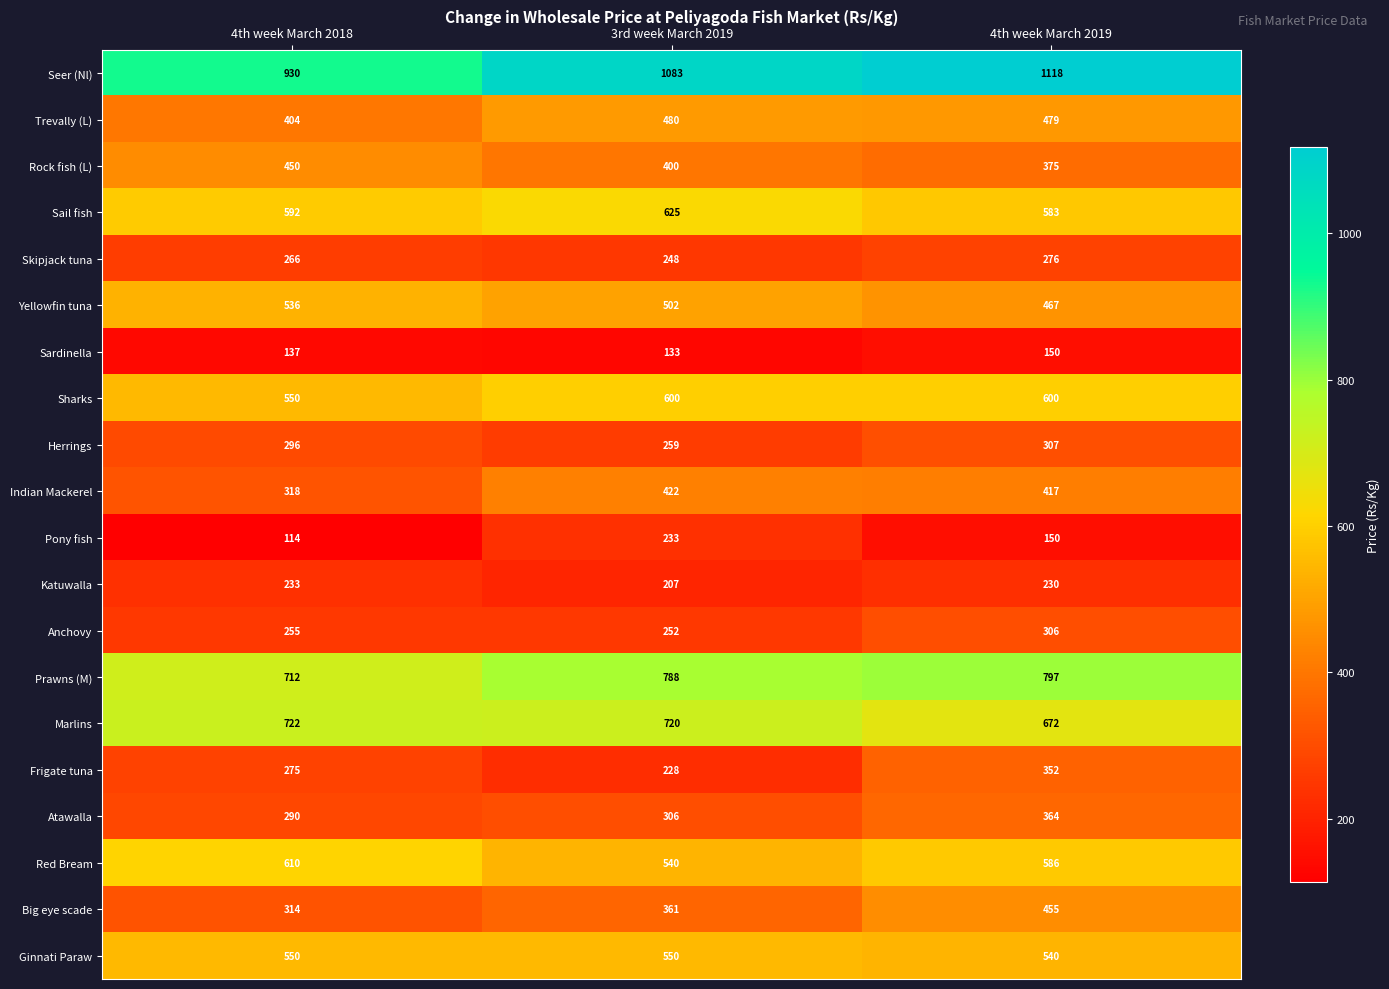

Which category has the lowest value across all series?

4th week March 2018